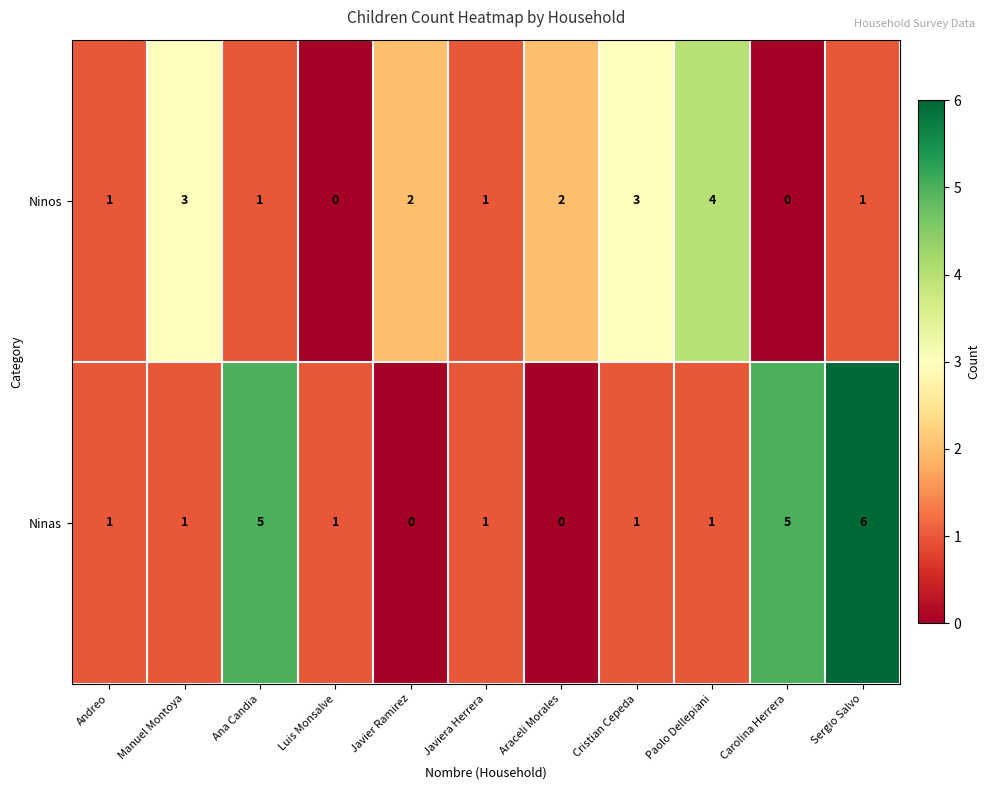

What is the greatest value displayed?

6